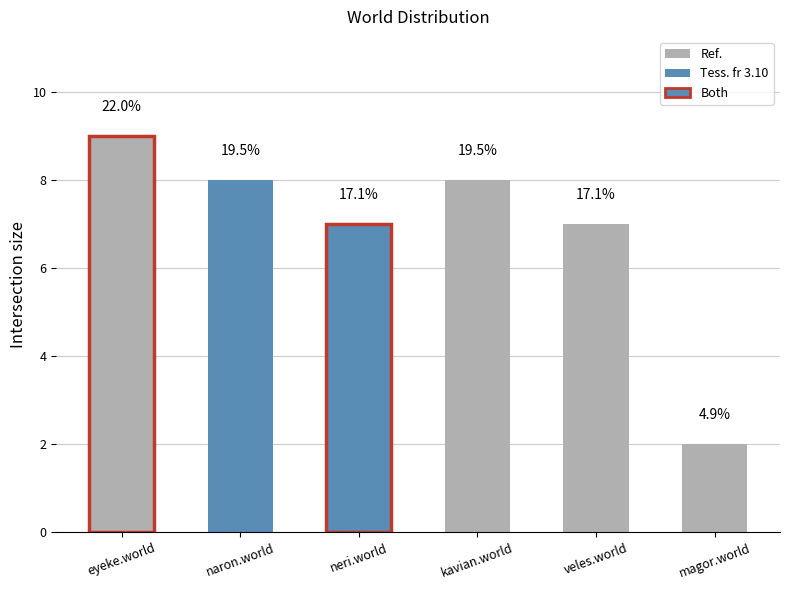

True or false: the data shows 7 at neri.world.

True